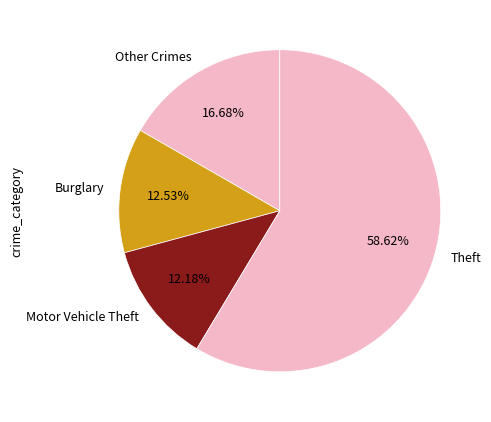

What is the largest slice in the pie chart?

Theft